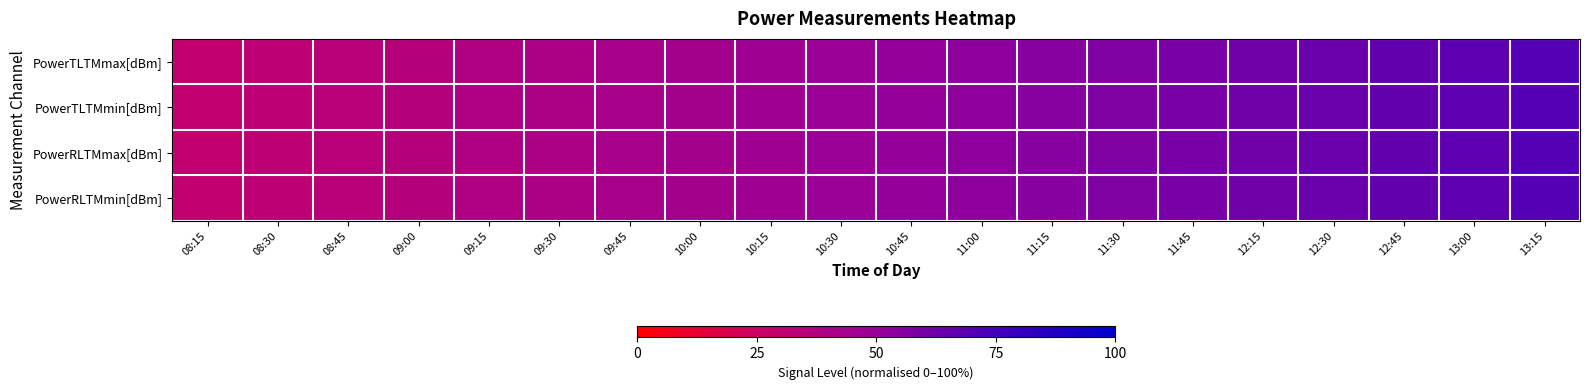

Reading left to right, list all the values displayed in this chart.

PowerTLTMmax[dBm]: 08:15=0.3	08:30=0.3	08:45=0.3	09:00=0.4	09:15=0.4	09:30=0.4	09:45=0.4	10:00=0.4	10:15=0.5	10:30=0.5	10:45=0.5	11:00=0.5	11:15=0.6	11:30=0.6	11:45=0.6	12:15=0.6	12:30=0.6	12:45=0.7	13:00=0.7	13:15=0.7
PowerTLTMmin[dBm]: 08:15=0.3	08:30=0.3	08:45=0.3	09:00=0.4	09:15=0.4	09:30=0.4	09:45=0.4	10:00=0.4	10:15=0.5	10:30=0.5	10:45=0.5	11:00=0.5	11:15=0.6	11:30=0.6	11:45=0.6	12:15=0.6	12:30=0.6	12:45=0.7	13:00=0.7	13:15=0.7
PowerRLTMmax[dBm]: 08:15=0.3	08:30=0.3	08:45=0.3	09:00=0.4	09:15=0.4	09:30=0.4	09:45=0.4	10:00=0.4	10:15=0.5	10:30=0.5	10:45=0.5	11:00=0.5	11:15=0.6	11:30=0.6	11:45=0.6	12:15=0.6	12:30=0.6	12:45=0.7	13:00=0.7	13:15=0.7
PowerRLTMmin[dBm]: 08:15=0.3	08:30=0.3	08:45=0.3	09:00=0.4	09:15=0.4	09:30=0.4	09:45=0.4	10:00=0.4	10:15=0.5	10:30=0.5	10:45=0.5	11:00=0.5	11:15=0.6	11:30=0.6	11:45=0.6	12:15=0.6	12:30=0.6	12:45=0.7	13:00=0.7	13:15=0.7